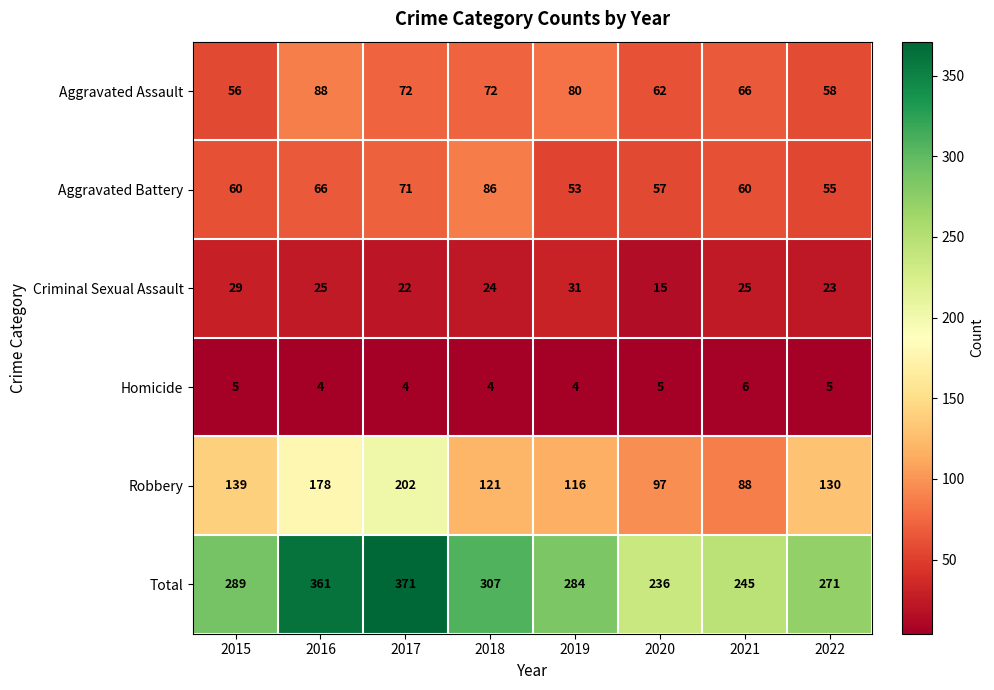

List the series in order of their peak value, highest first.

Total, Robbery, Aggravated Assault, Aggravated Battery, Criminal Sexual Assault, Homicide